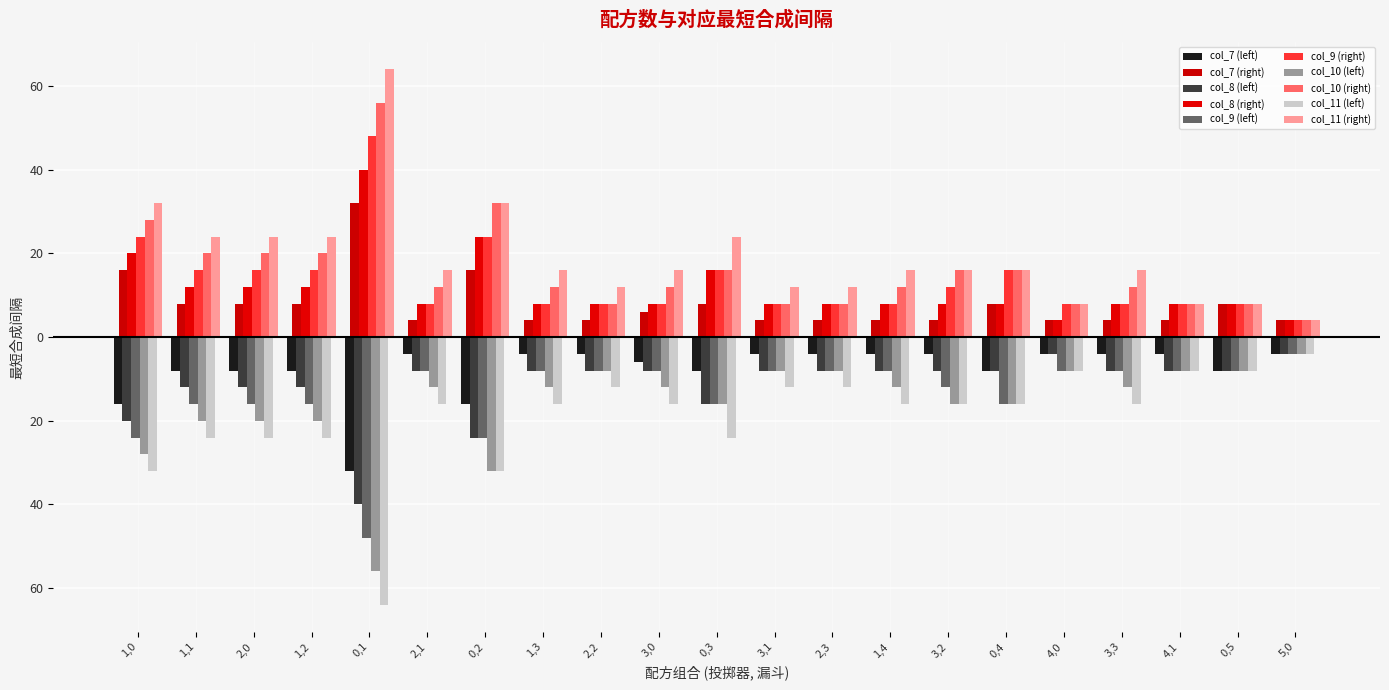

Are the bars grouped side by side (vs. stacked)?

Yes